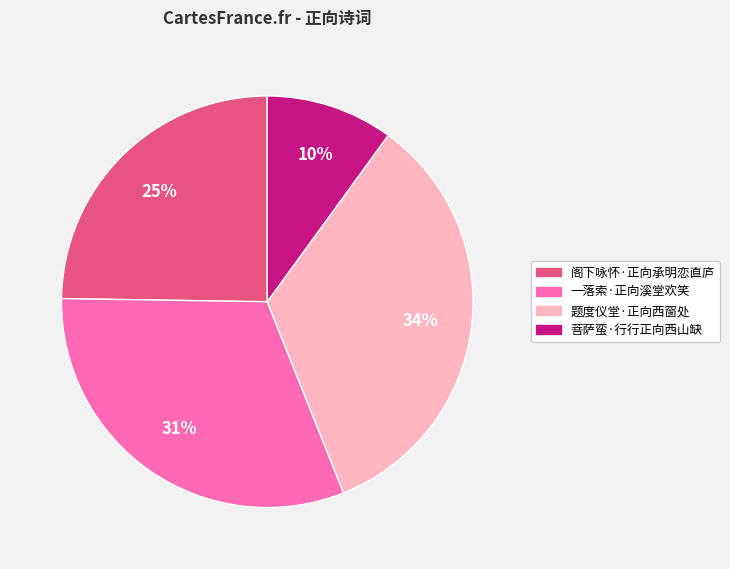

How many segments does this pie chart have?

4